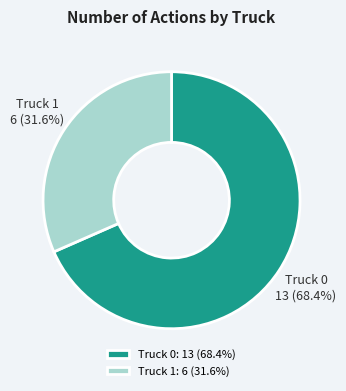

To the nearest percent, what portion does Truck 0 represent?

68%